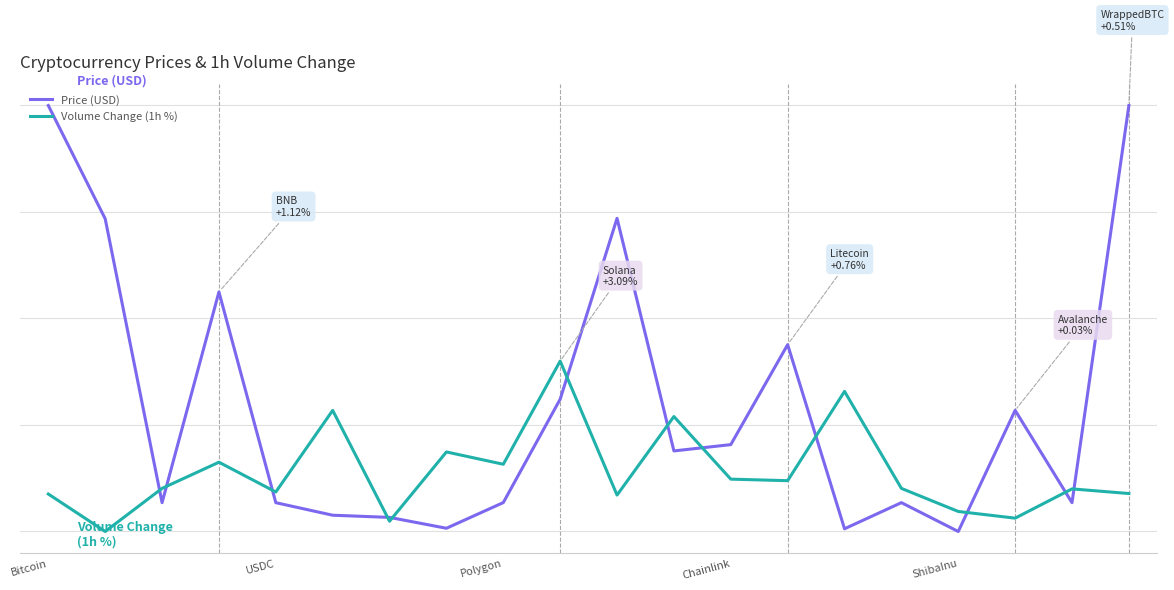

Reading left to right, transcribe all the data shown in this chart.

Price (USD): 4.5	3.3	0.3	2.5	0.3	0.2	0.1	0.0	0.3	1.4	3.3	0.8	0.9	2.0	0.0	0.3	0.0	1.3	0.3	4.5
Volume Change (1h %): 0.4	0.0	0.5	0.7	0.4	1.3	0.1	0.8	0.7	1.8	0.4	1.2	0.5	0.5	1.5	0.5	0.2	0.1	0.4	0.4